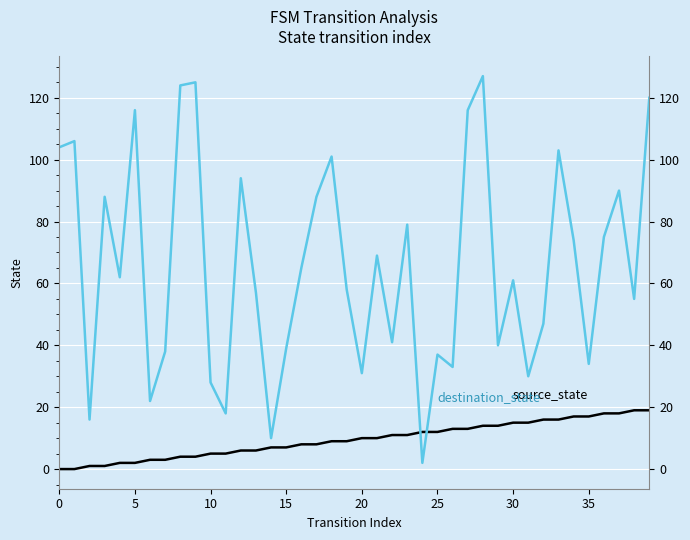

How many intersections are there between source_state and destination_state?

2